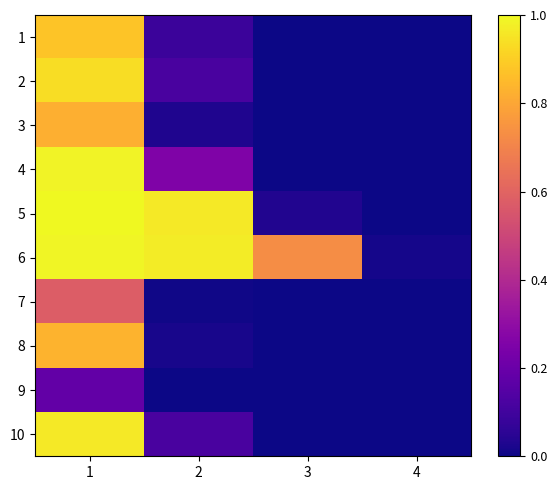

Rank the series by their maximum value, from lowest to highest.

9, 7, 3, 8, 1, 2, 10, 4, 6, 5